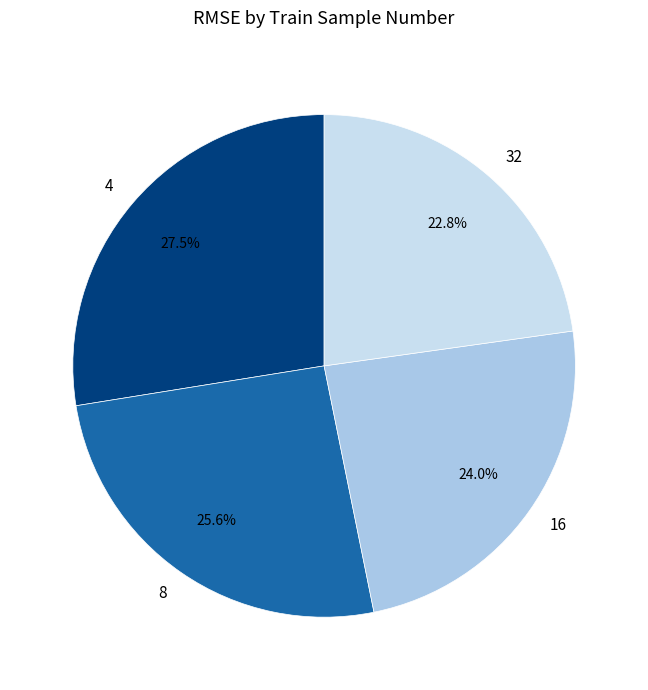

How many slices are in this pie chart?

4